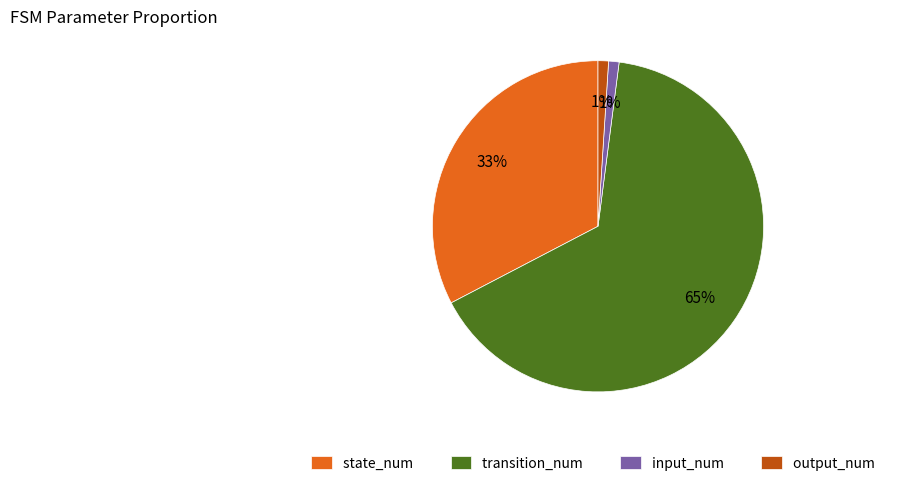

How many segments does this pie chart have?

4